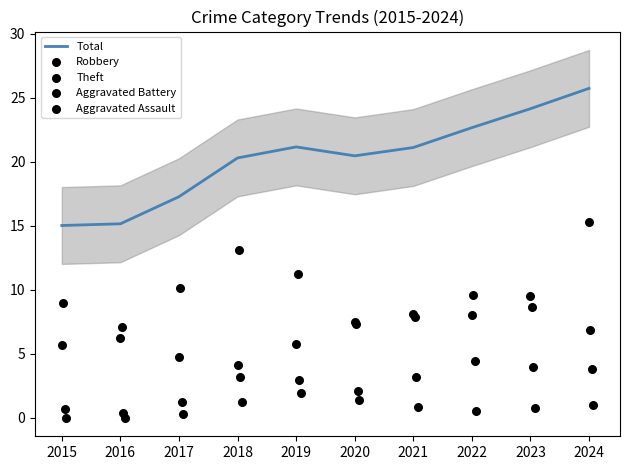

Is it true that Total equals 17.3 at 2017?

True